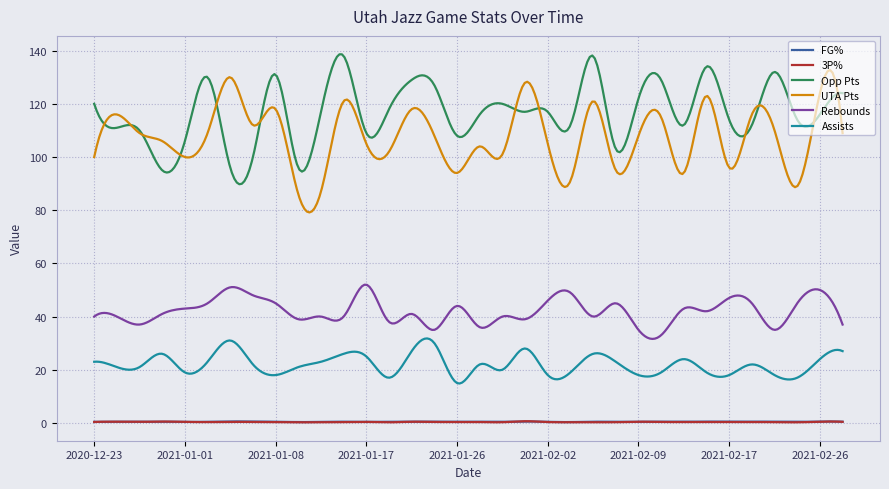

What is the highest value of the Rebounds series?

52.0